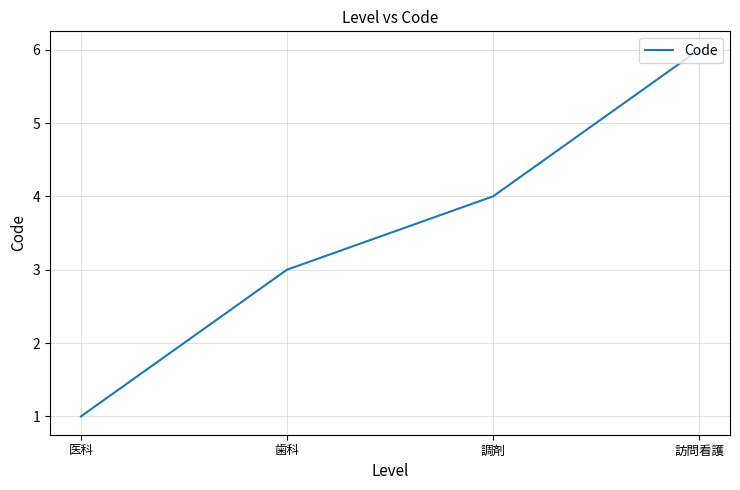

Reading left to right, transcribe all the data shown in this chart.

1	3	4	6